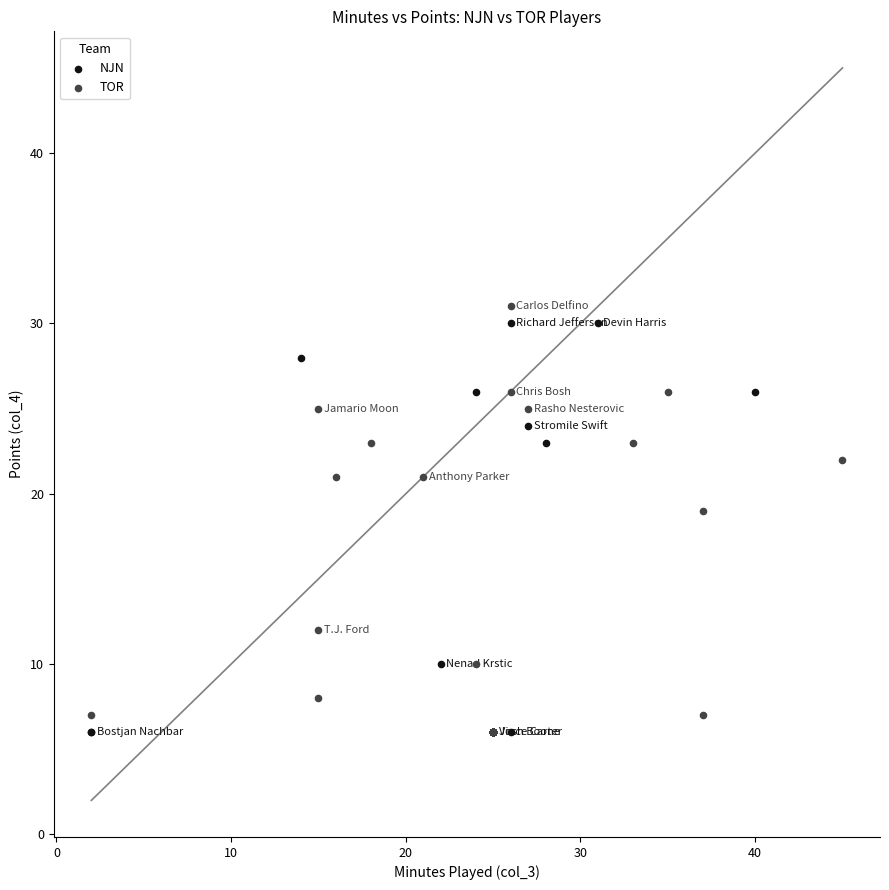

Which series contains the highest Y value?

TOR